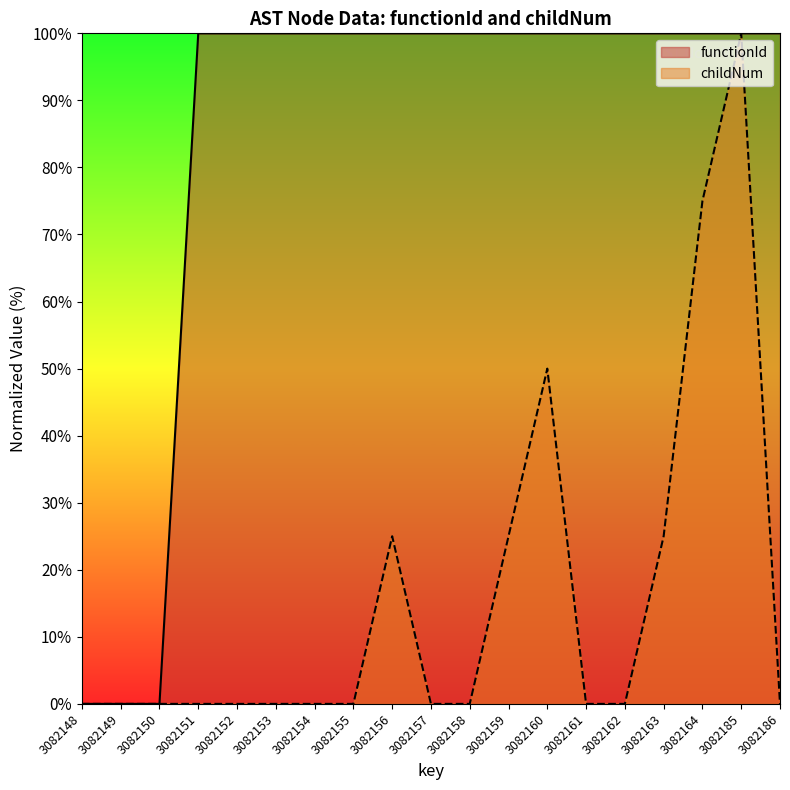

How many childNum values are between 0 and 25?

16